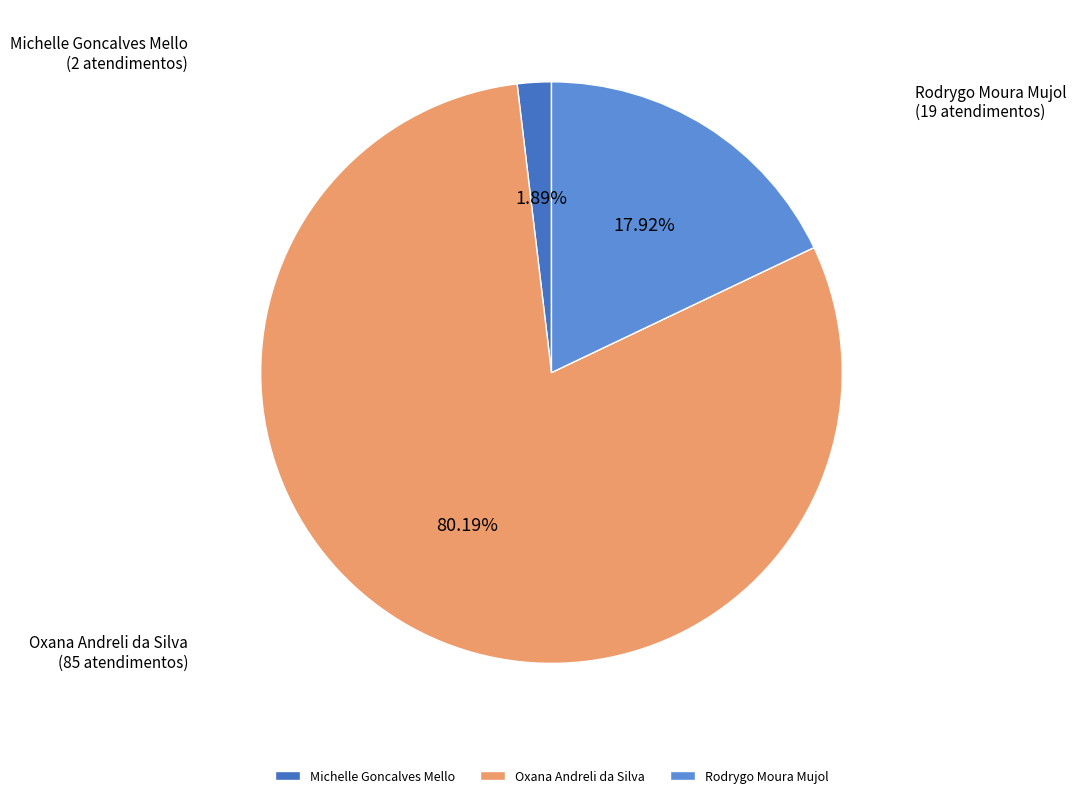

Which slice represents more than half of the pie?

Oxana Andreli da Silva